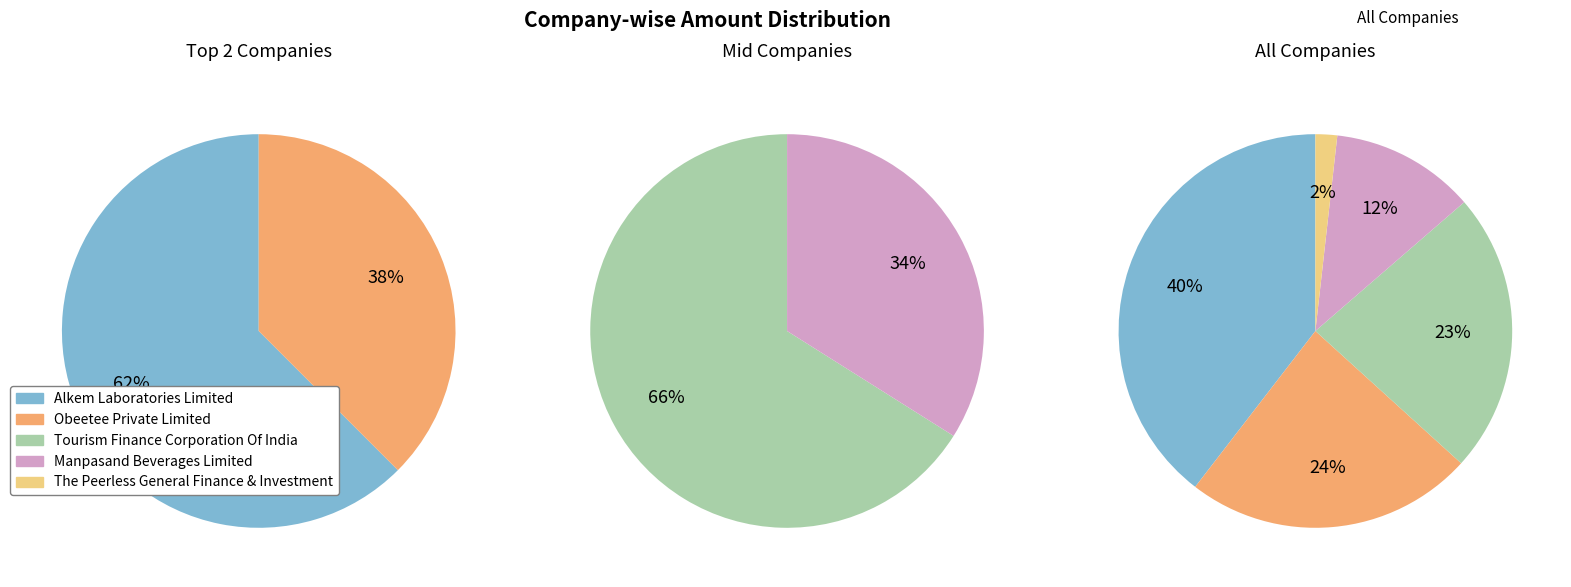

Count the number of slices in the pie.

5